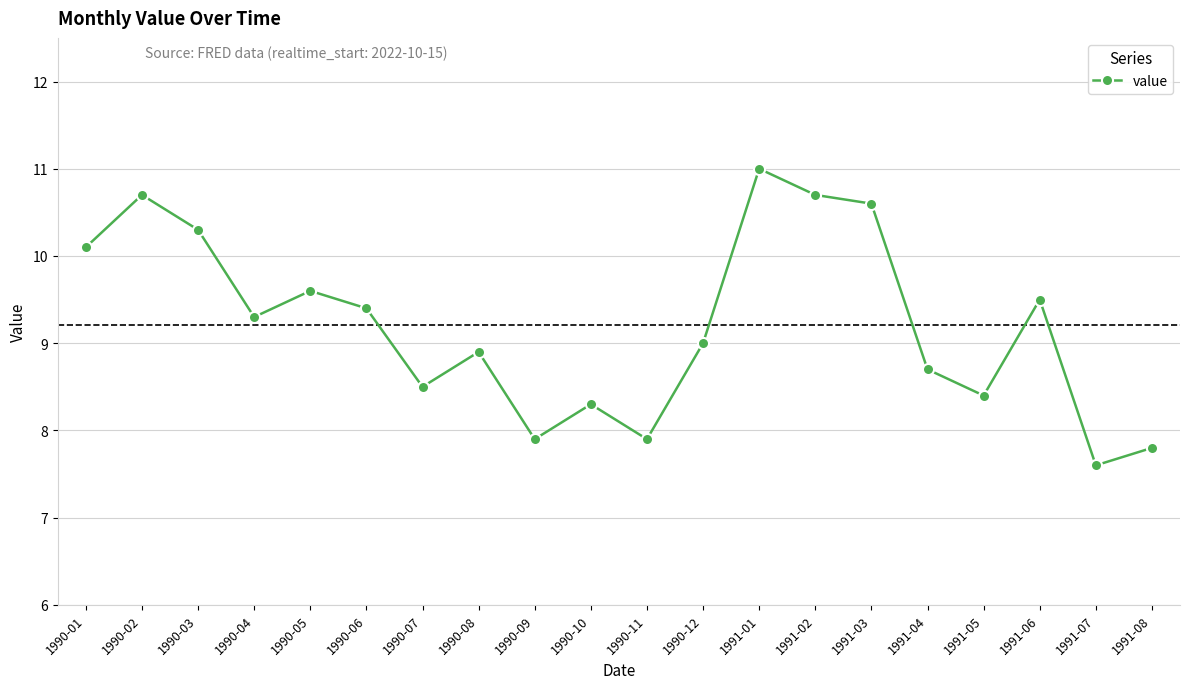

What is the difference between the values at 1990-02 and 1990-06?

1.3